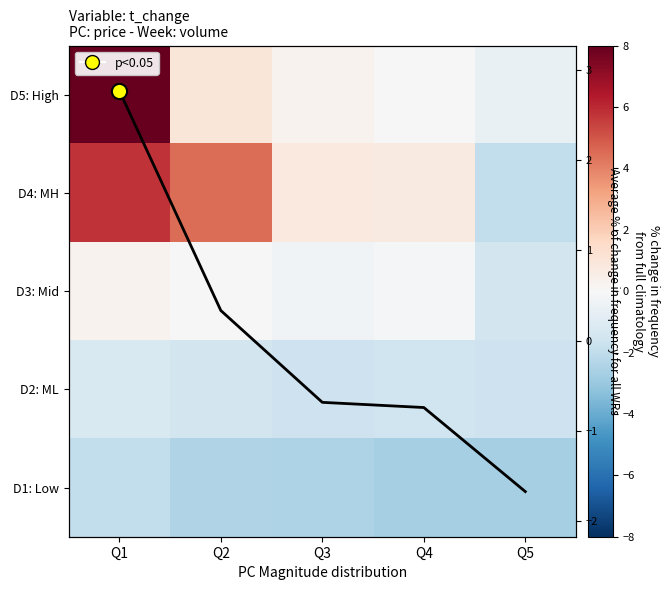

What is the sum of the D3: Mid values at Q5 and Q4?

-1.6